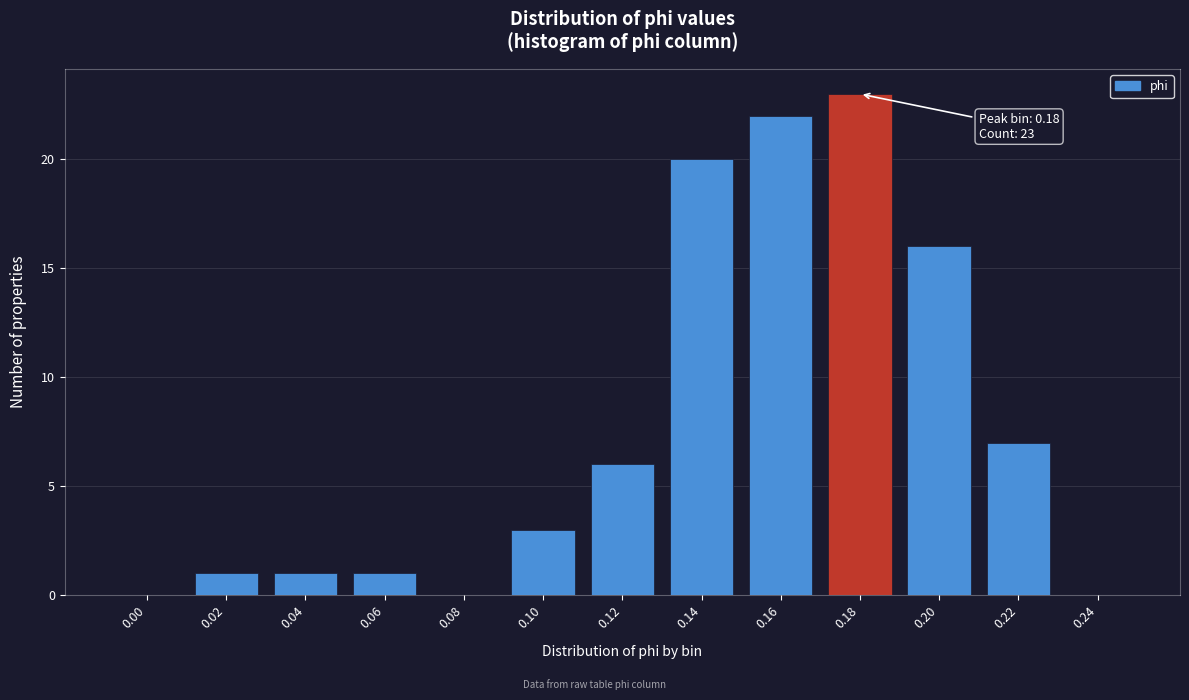

Reading left to right, extract all data points from this chart.

0.00=0	0.02=1	0.04=1	0.06=1	0.08=0	0.10=3	0.12=6	0.14=20	0.16=22	0.18=23	0.20=16	0.22=7	0.24=0